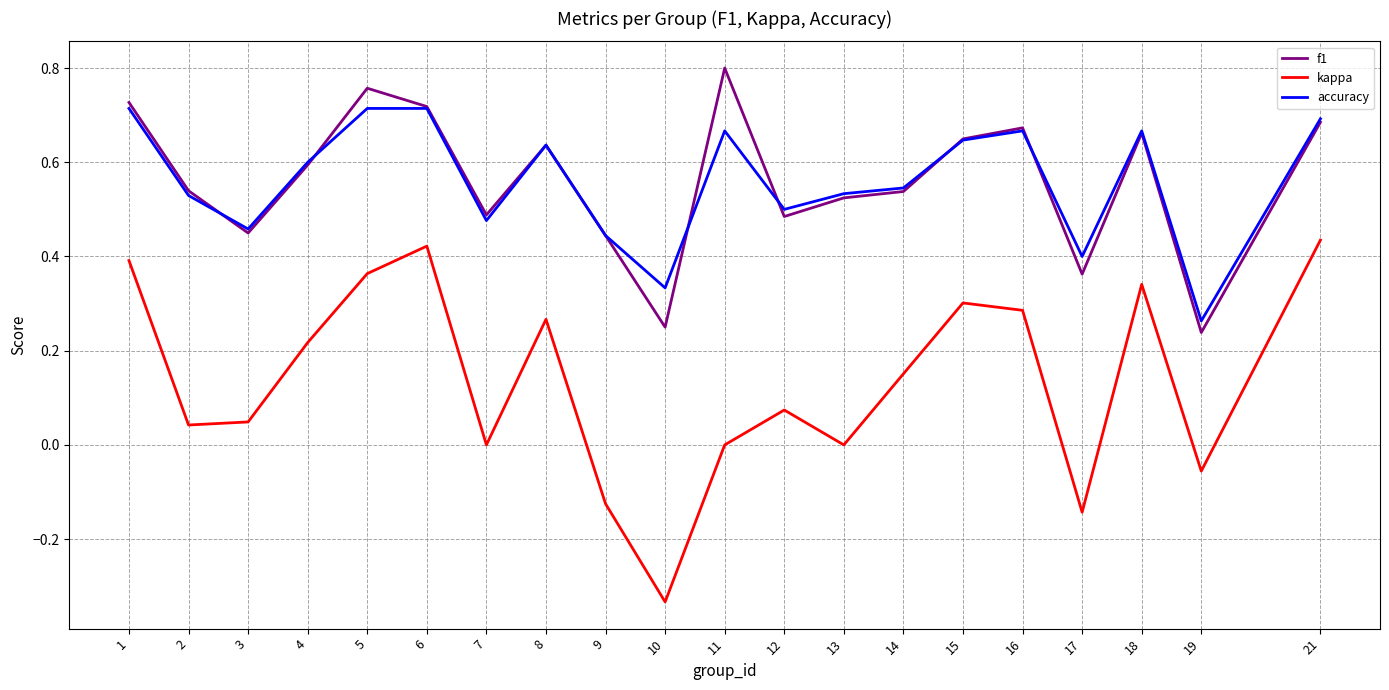

True or false: f1 and kappa cross at least once.

False